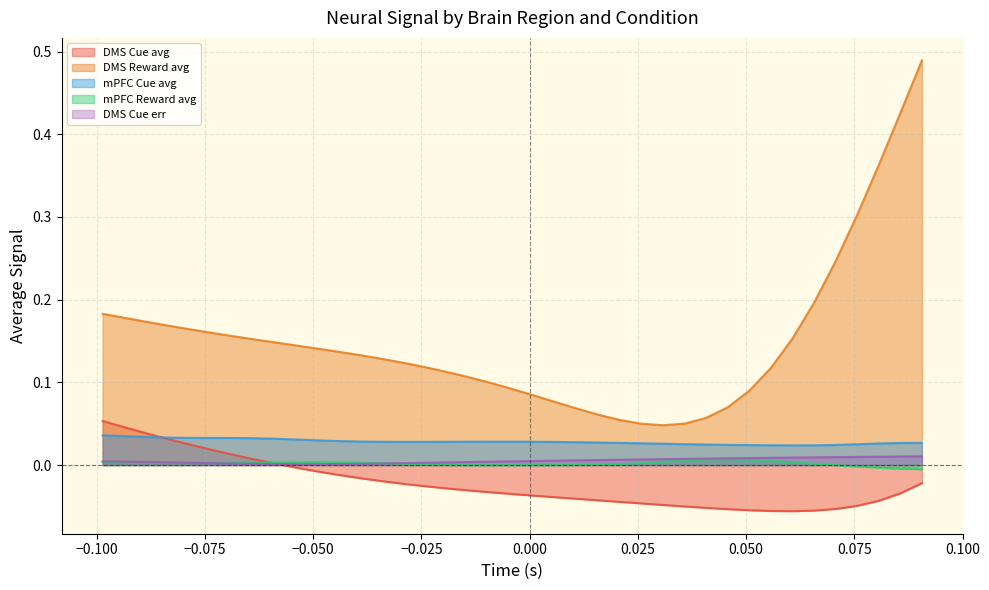

Which series has the largest total across all categories?

DMS Reward avg